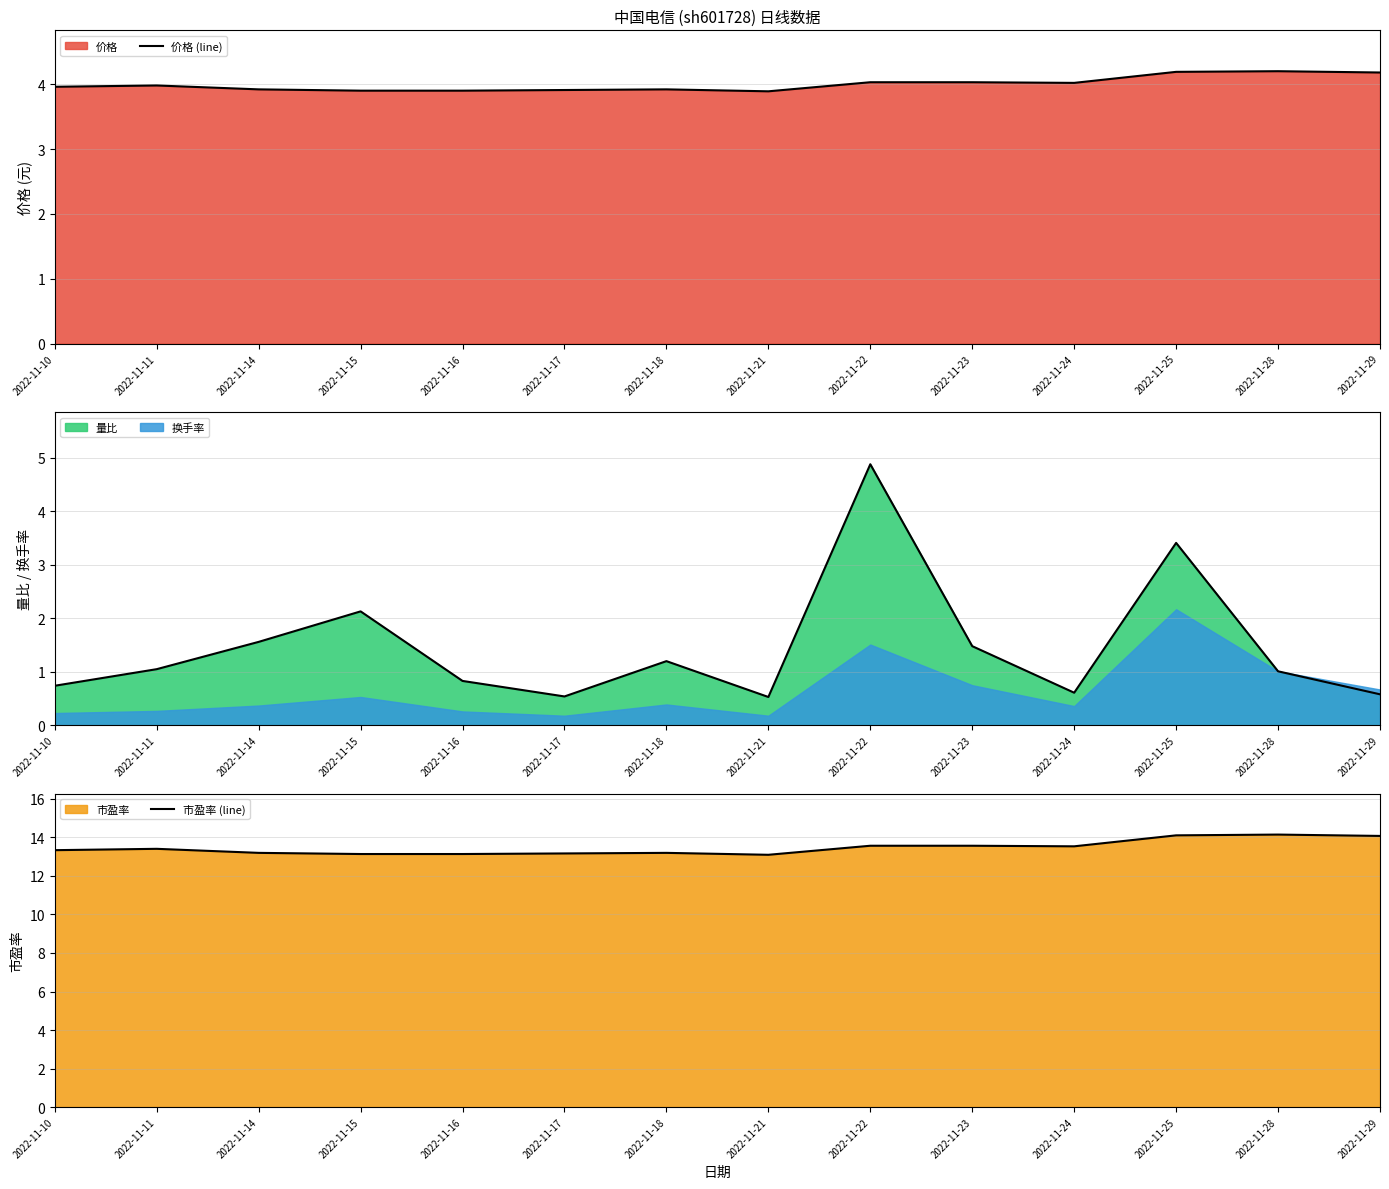

What is the difference between the 市盈率 (line) values at 2022-11-21 and 2022-11-24?

0.4